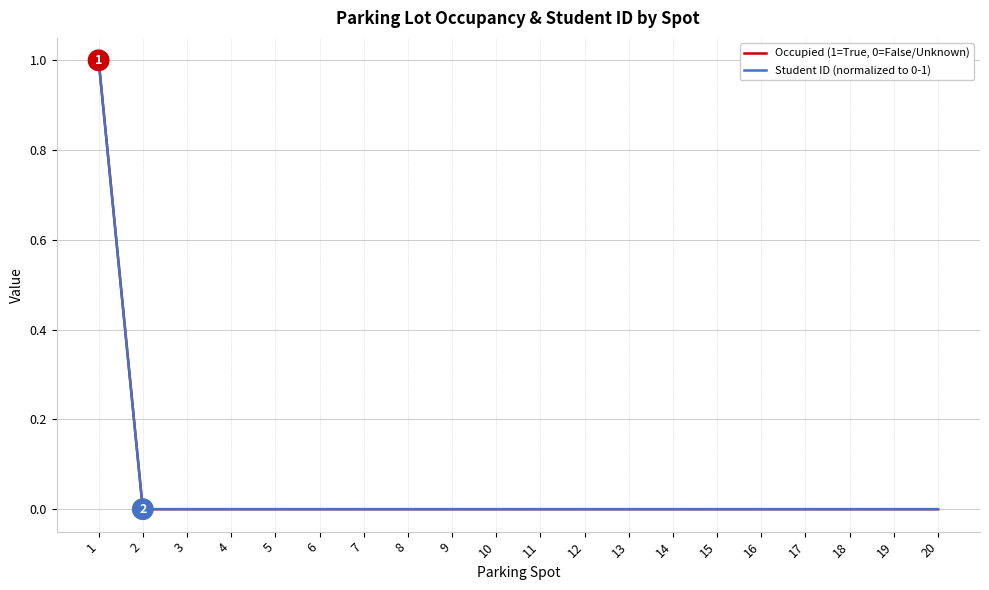

How many Student ID (normalized to 0-1) values are between 0 and 1?

20